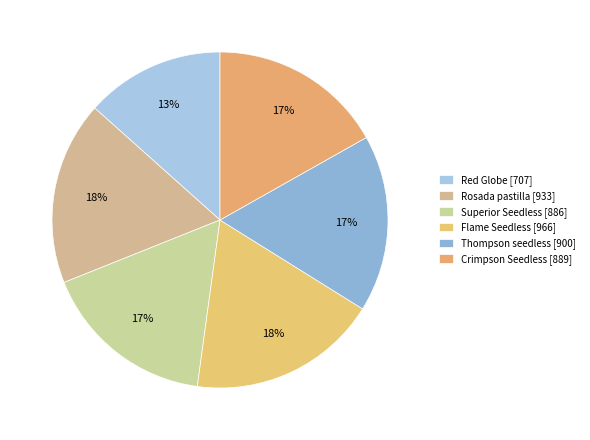

How many slices are in this pie chart?

6